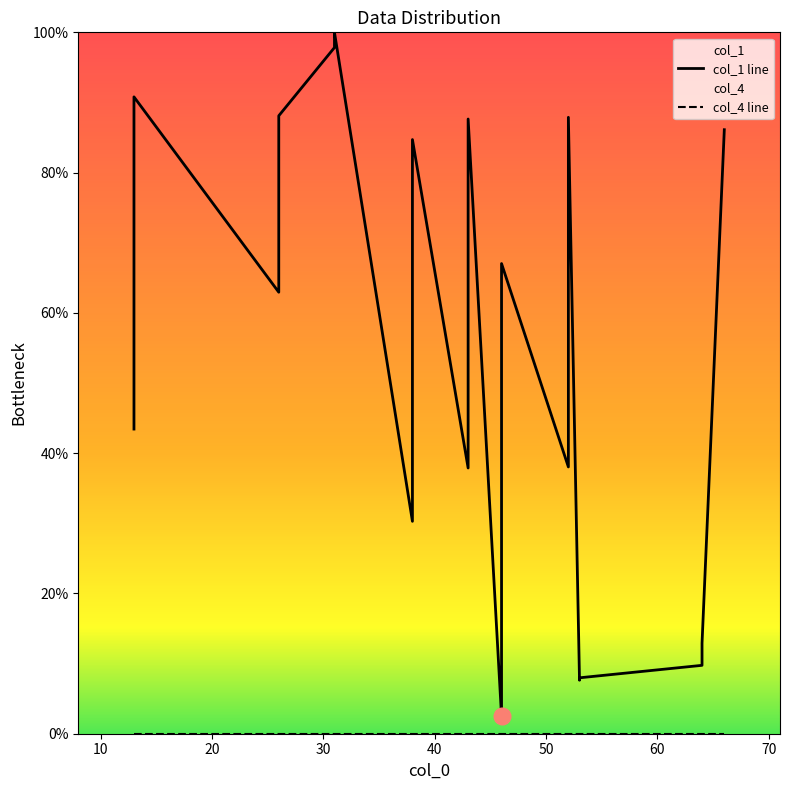

True or false: the data shows 43.6 at 46.

False